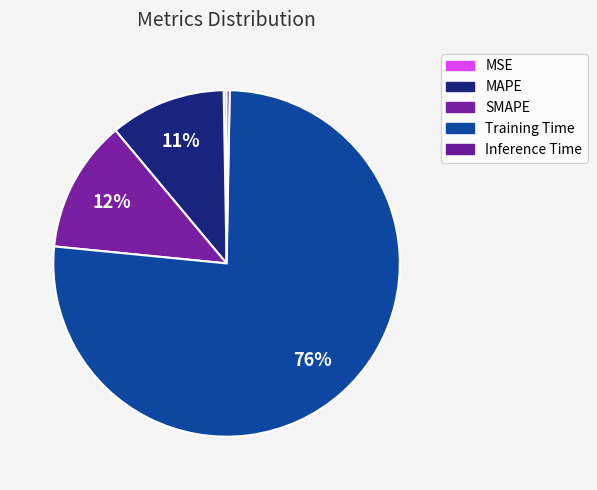

What percentage do MSE and Inference Time together represent?

0.6%